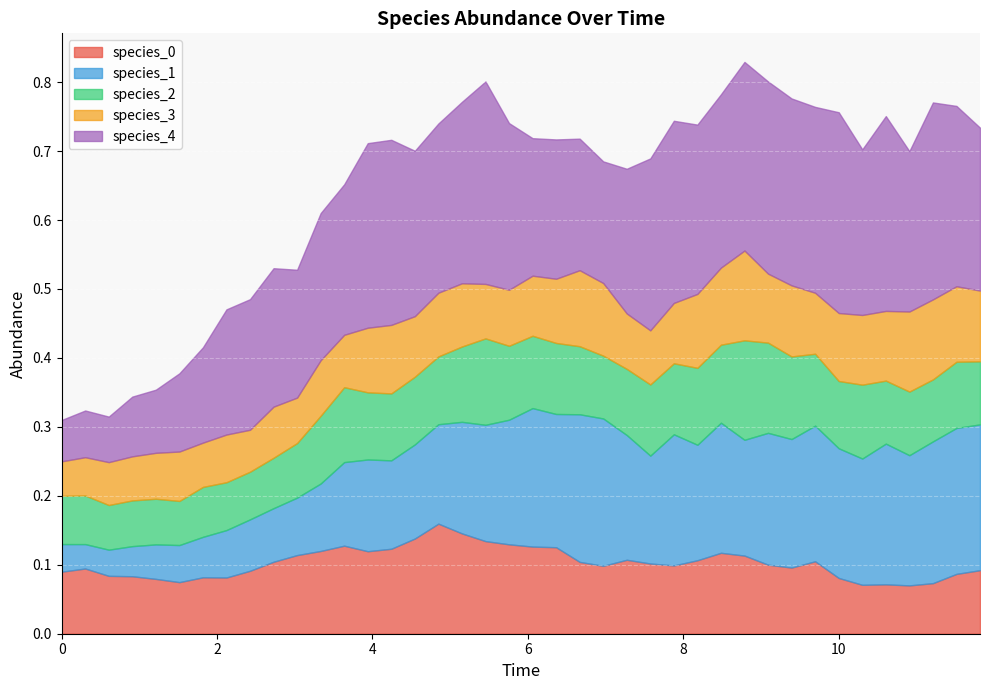

How many interior local peaks does the species_3 series have?

10